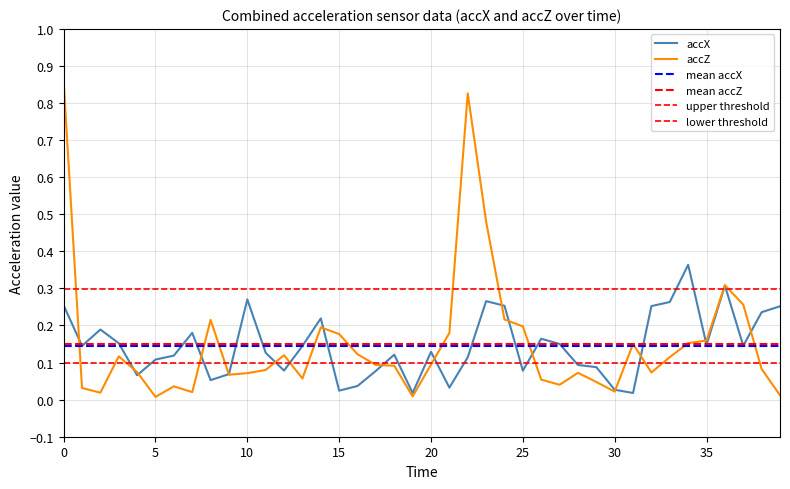

What is the value of the accZ point at the 22nd from the left?

0.2